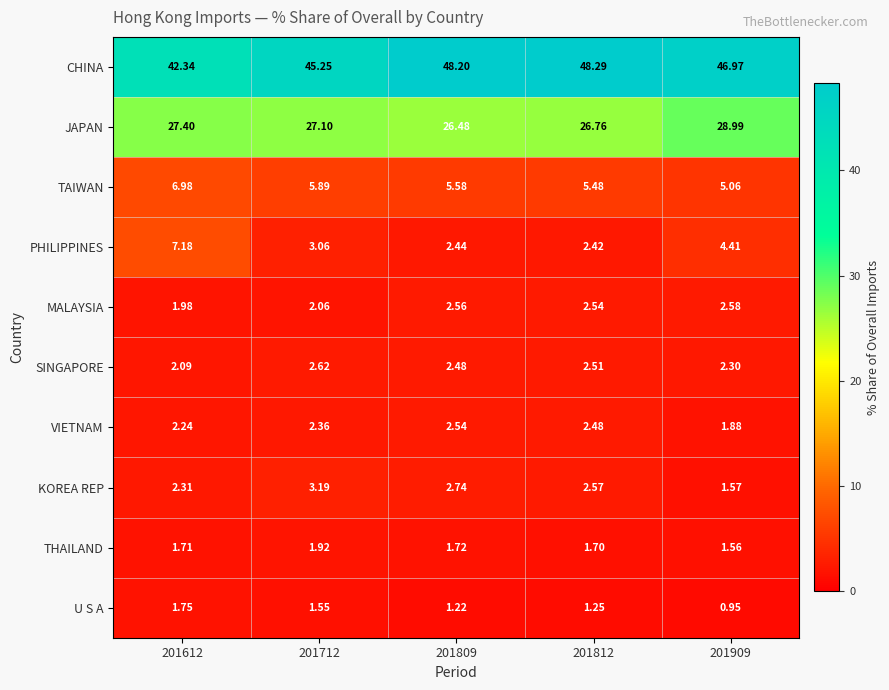

Which label corresponds to the smallest value in the chart?

201909